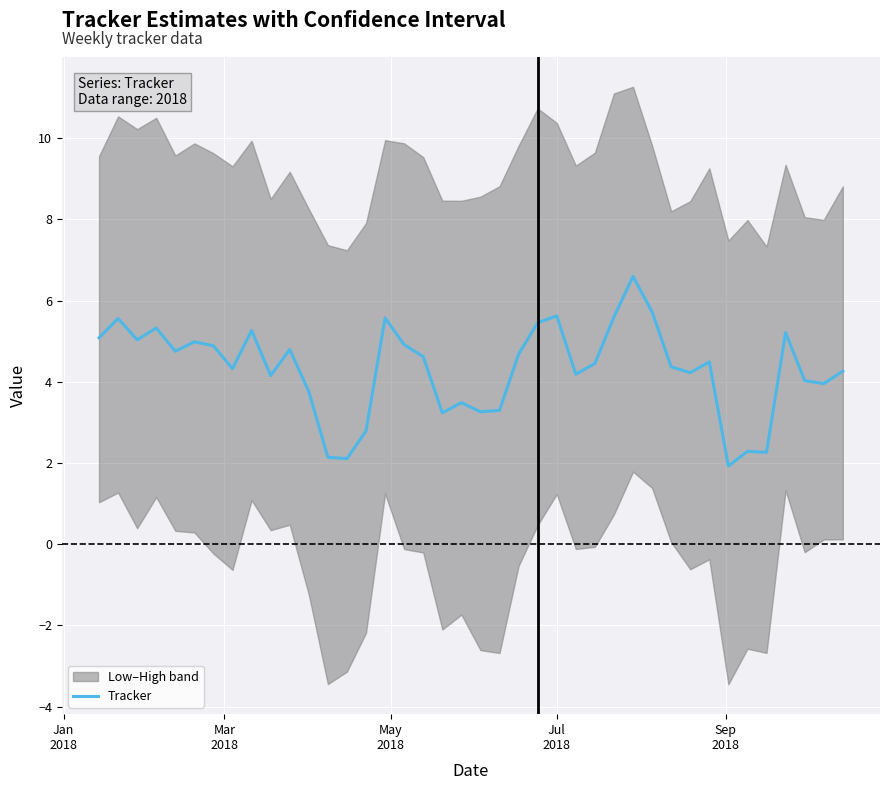

What is the minimum value for Tracker?

1.9